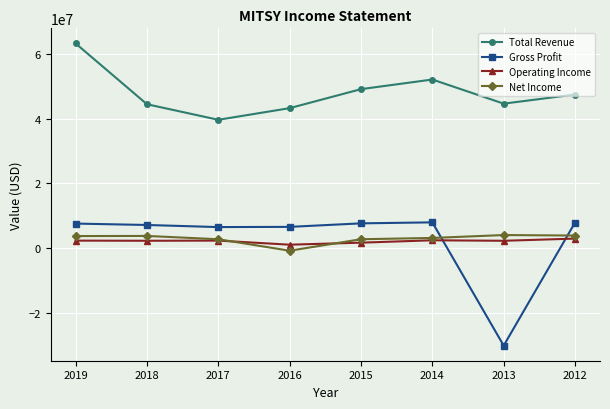

Read the Operating Income value at 2013, to the nearest 10.

2310000